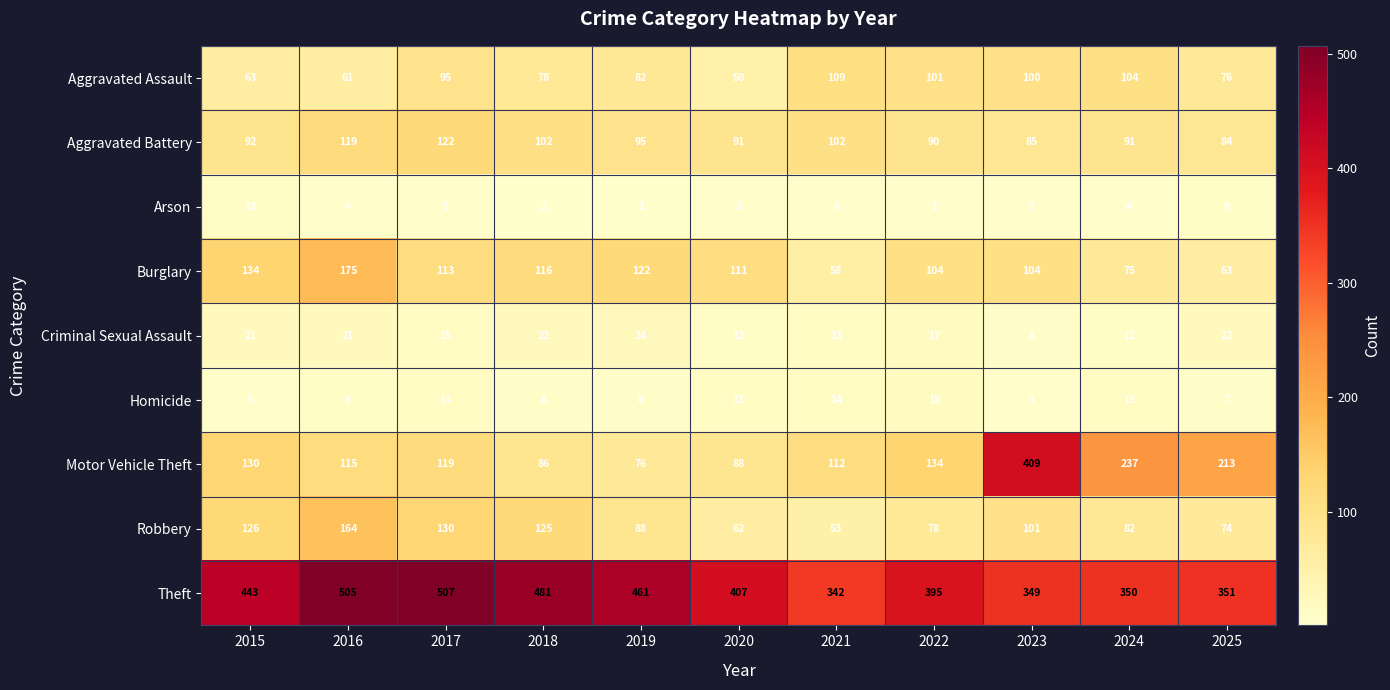

Which series has the widest spread of values?

Motor Vehicle Theft